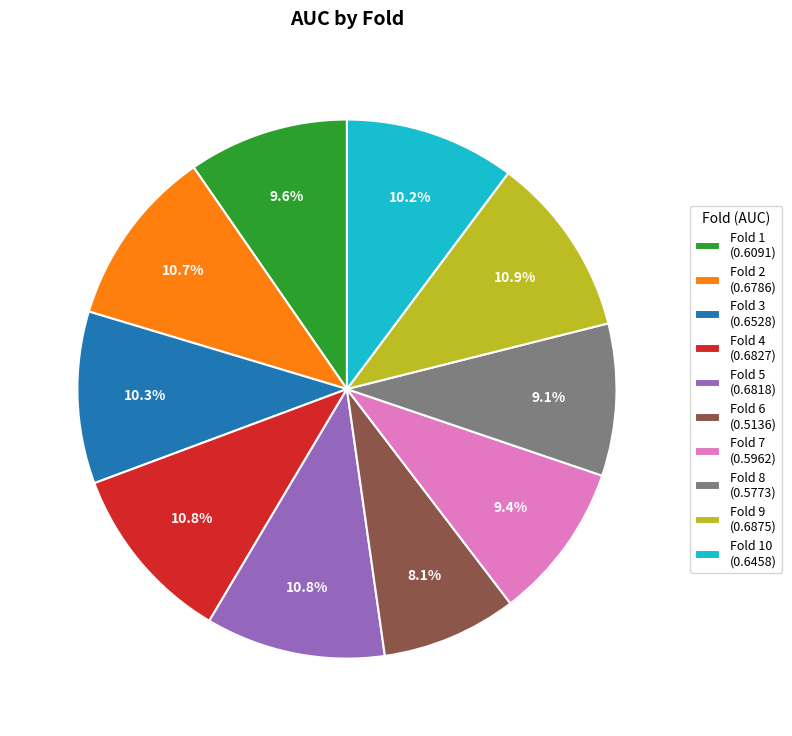

How many segments does this pie chart have?

10